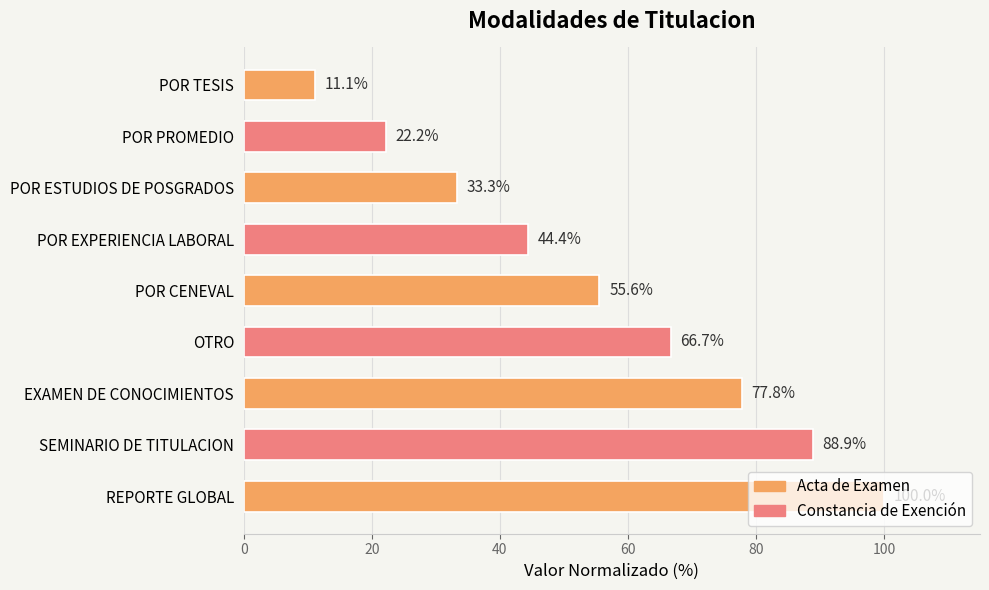

Read the value at POR EXPERIENCIA LABORAL.

44.4